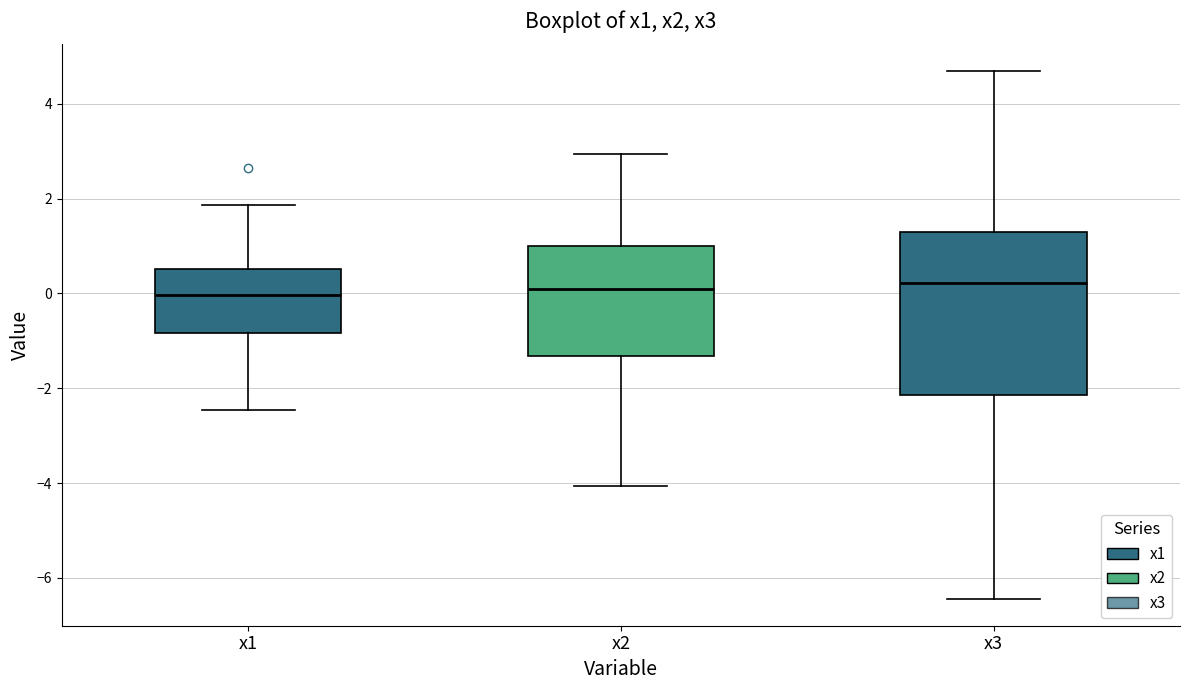

Reading left to right, read every box against the y-axis: the position of its median line, the range the box covers, and the ends of its whiskers. The values are not printed on the chart, so give them approximately, as read against the axis.

x1: median 0.0, box -0.8 to 0.6, whiskers -2.4 to 1.8
x2: median 0.0, box -1.4 to 1.0, whiskers -4.0 to 3.0
x3: median 0.2, box -2.2 to 1.2, whiskers -6.4 to 4.6